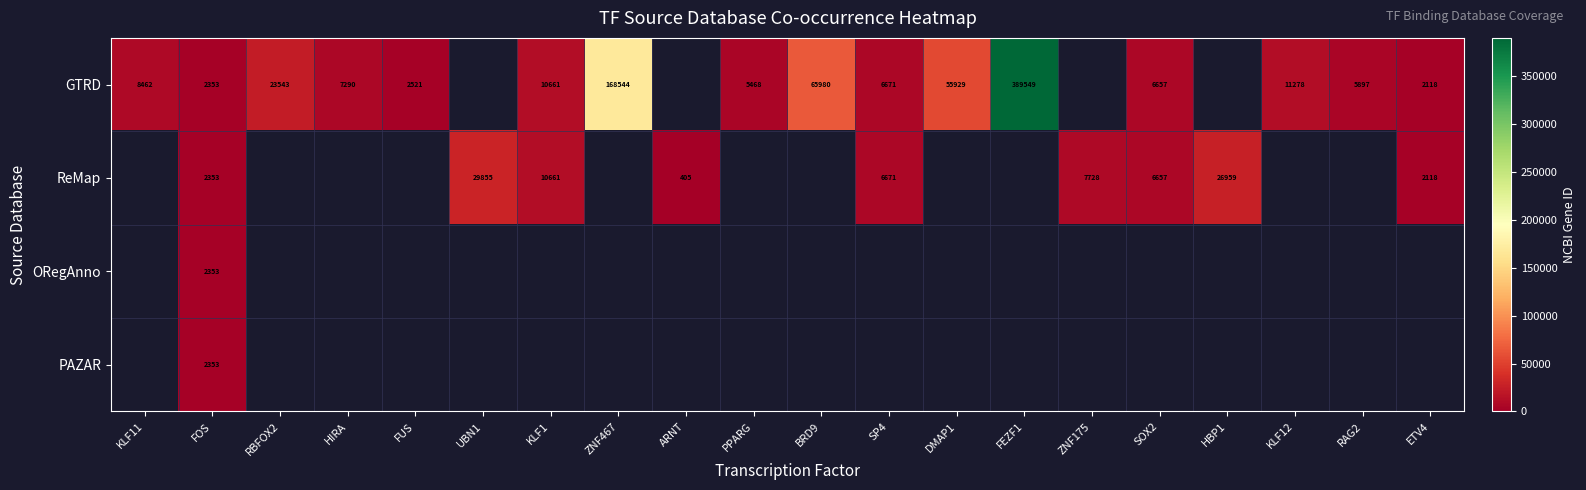

Between BRD9 and DMAP1, which is larger?

BRD9